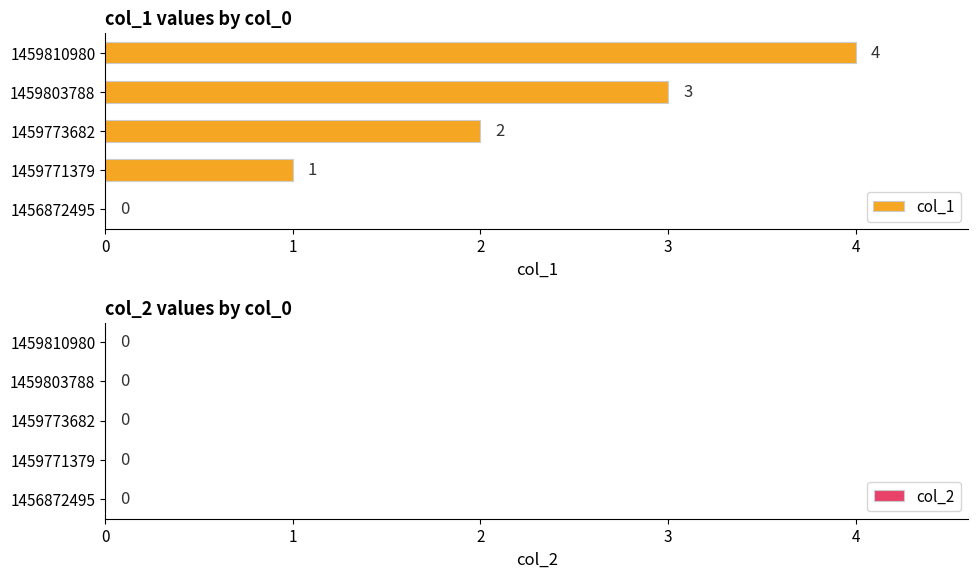

How many values are between 1 and 3?

3